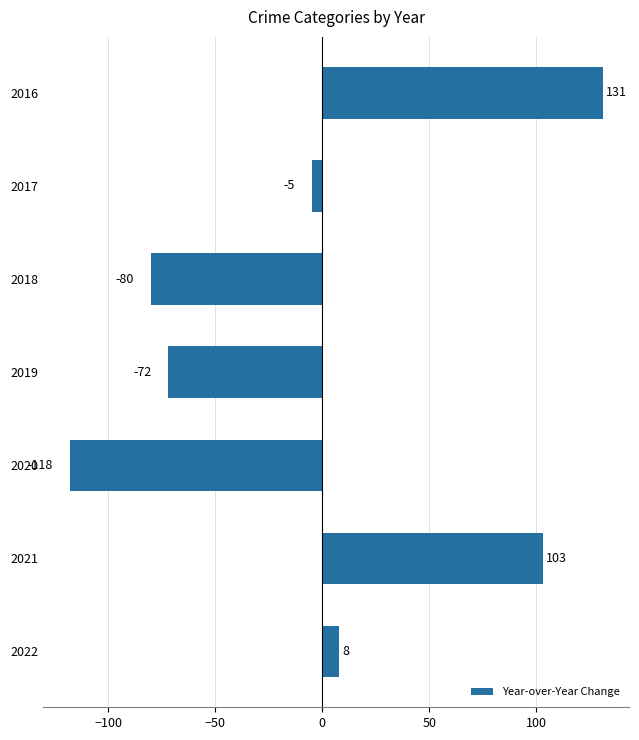

How many values are below zero?

4